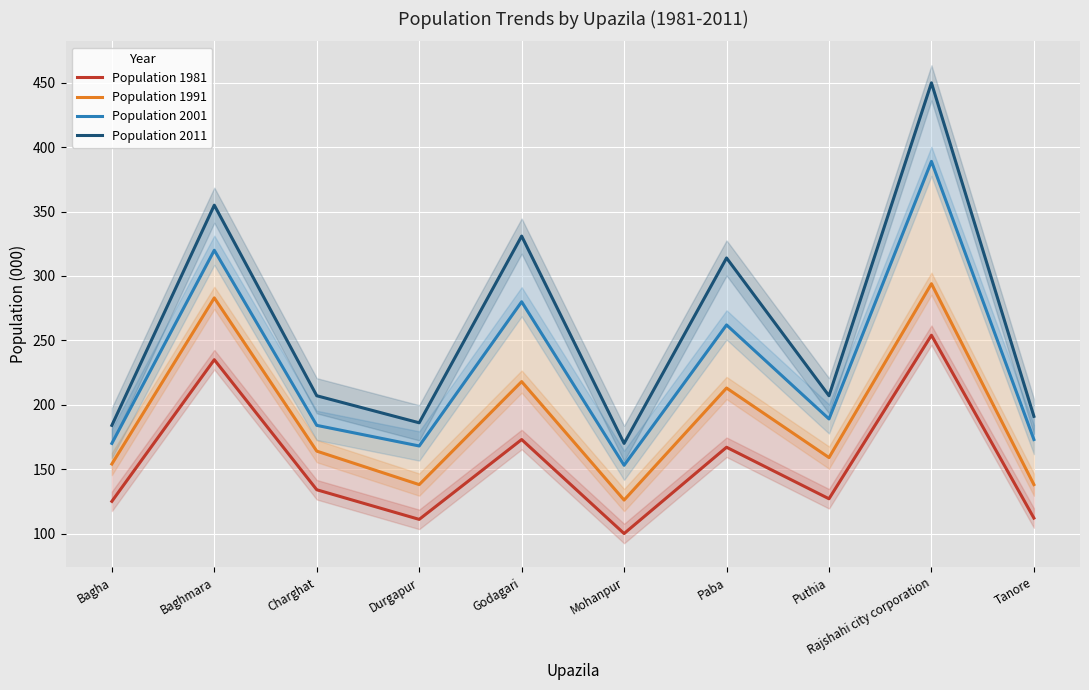

Rank the categories by Population 2011 value from lowest to highest.

Mohanpur, Bagha, Durgapur, Tanore, Charghat, Puthia, Paba, Godagari, Baghmara, Rajshahi city corporation